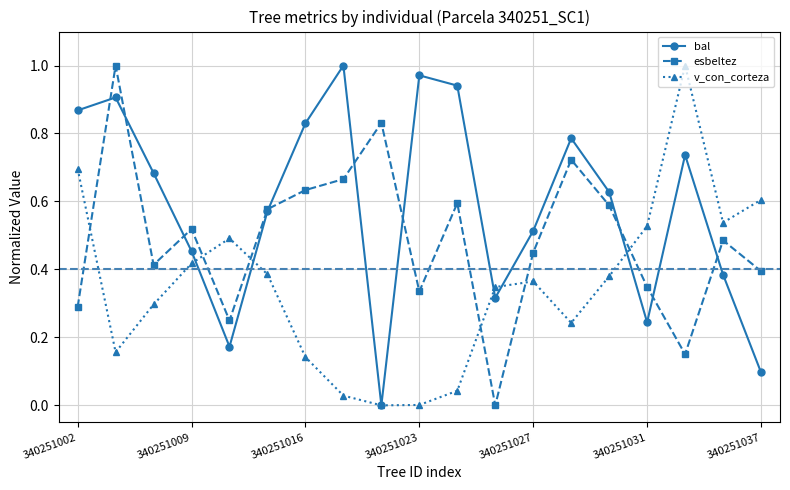

List the series in order of their overall mean, lowest first.

v_con_corteza, esbeltez, bal